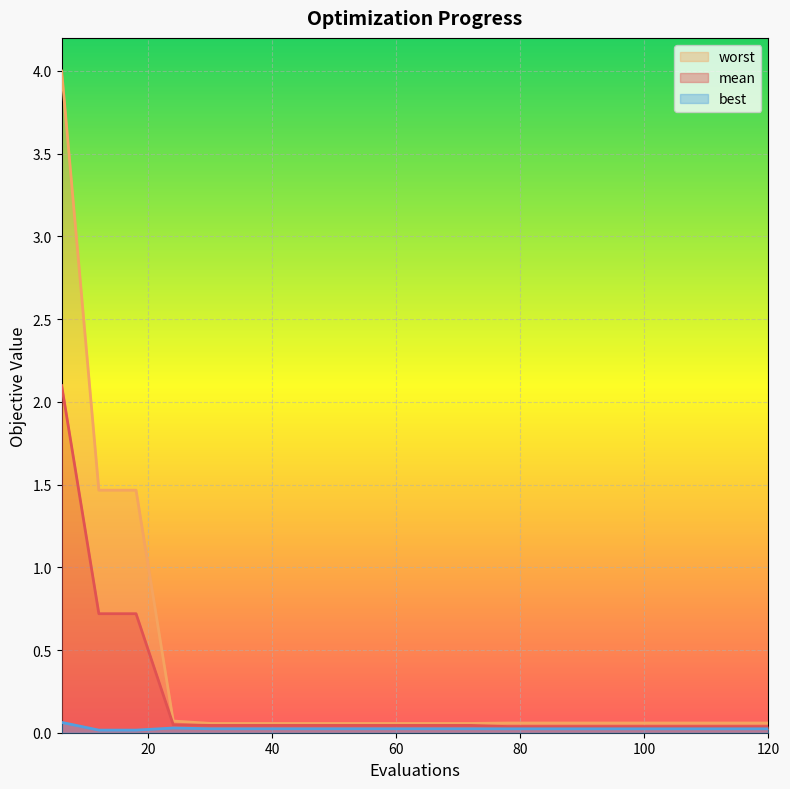

Which category has the lowest value in the worst series?

30